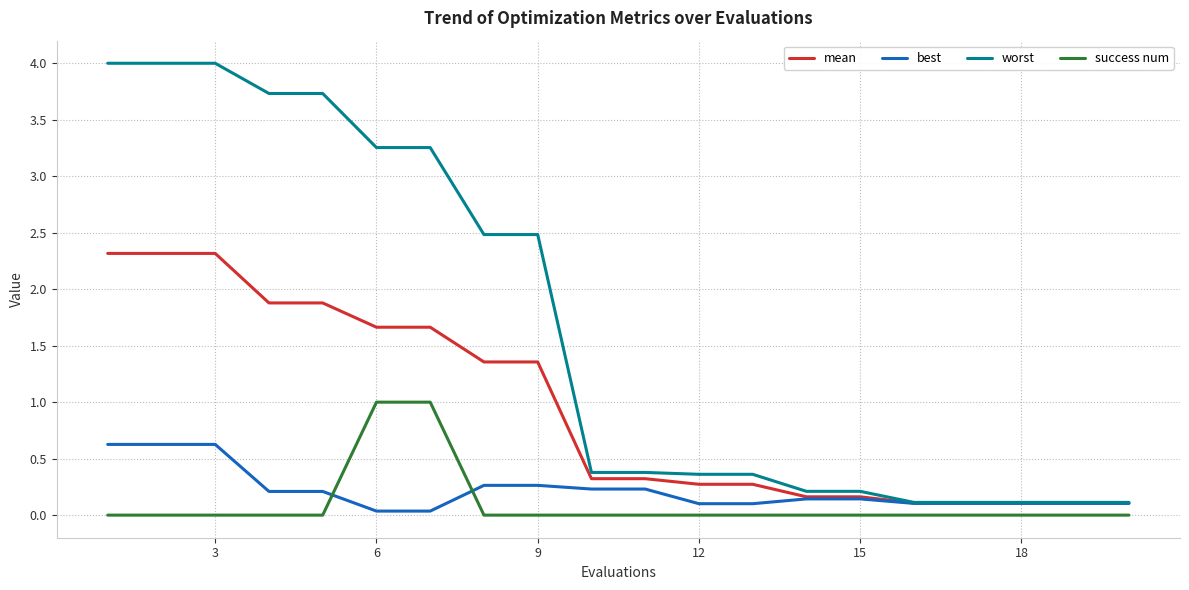

What is the average value of the success num series?

0.1